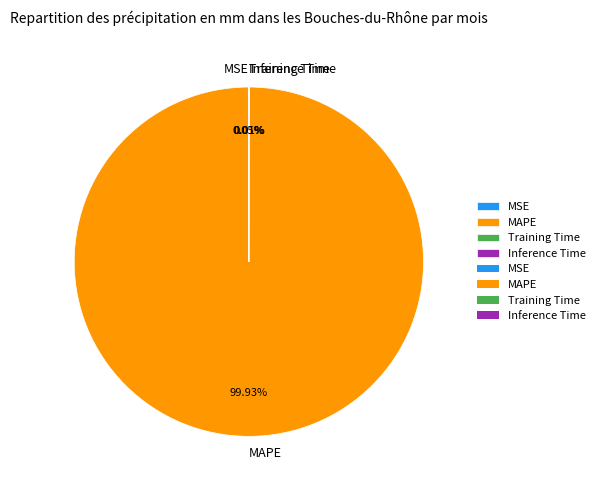

Which category has the biggest portion of the pie?

MAPE